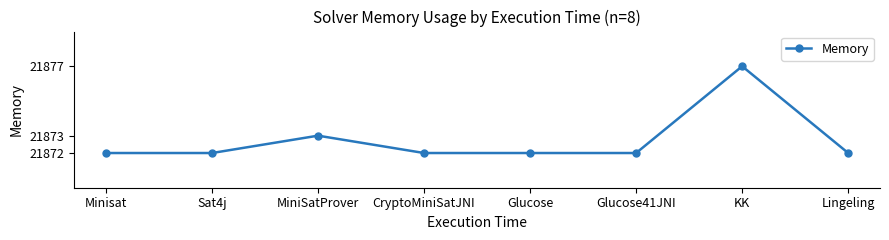

Reading left to right, what are all the values shown in this chart?

Minisat=21872	Sat4j=21872	MiniSatProver=21873	CryptoMiniSatJNI=21872	Glucose=21872	Glucose41JNI=21872	KK=21877	Lingeling=21872